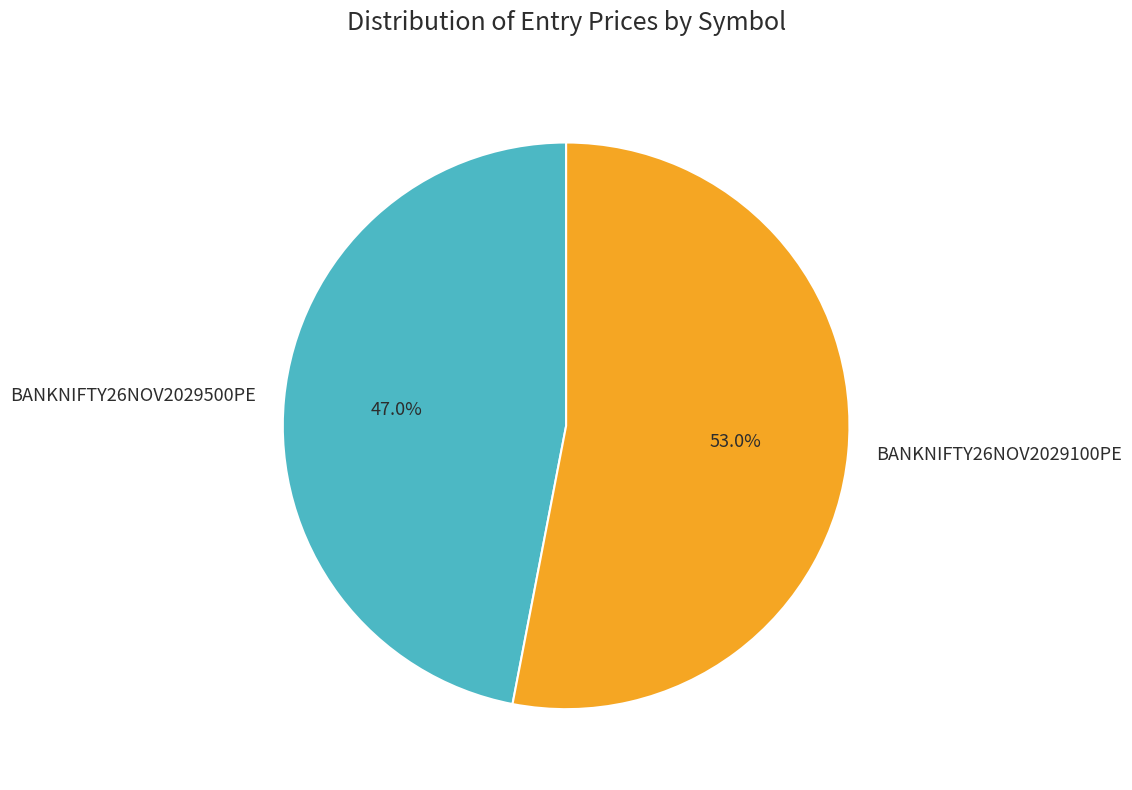

What is the largest slice in the pie chart?

BANKNIFTY26NOV2029100PE